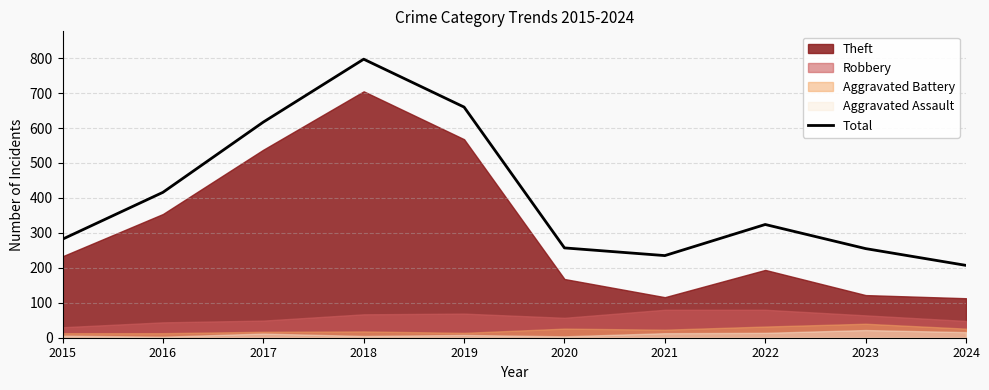

Read the value at 2017, to the nearest 10.

620